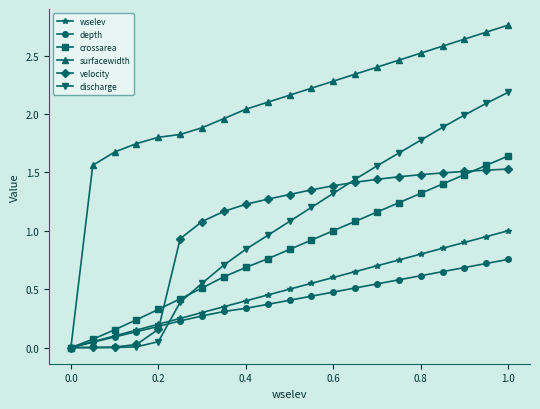

Which series has the largest total across all categories?

surfacewidth